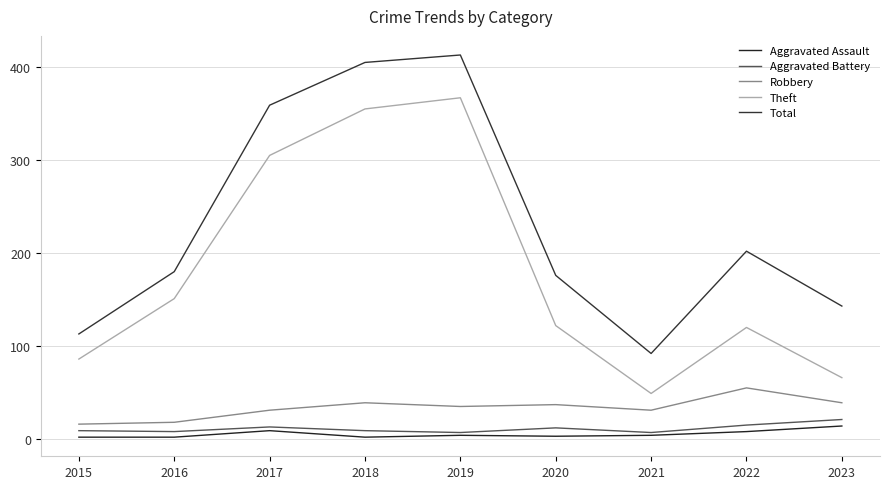

What is the greatest value displayed?

413